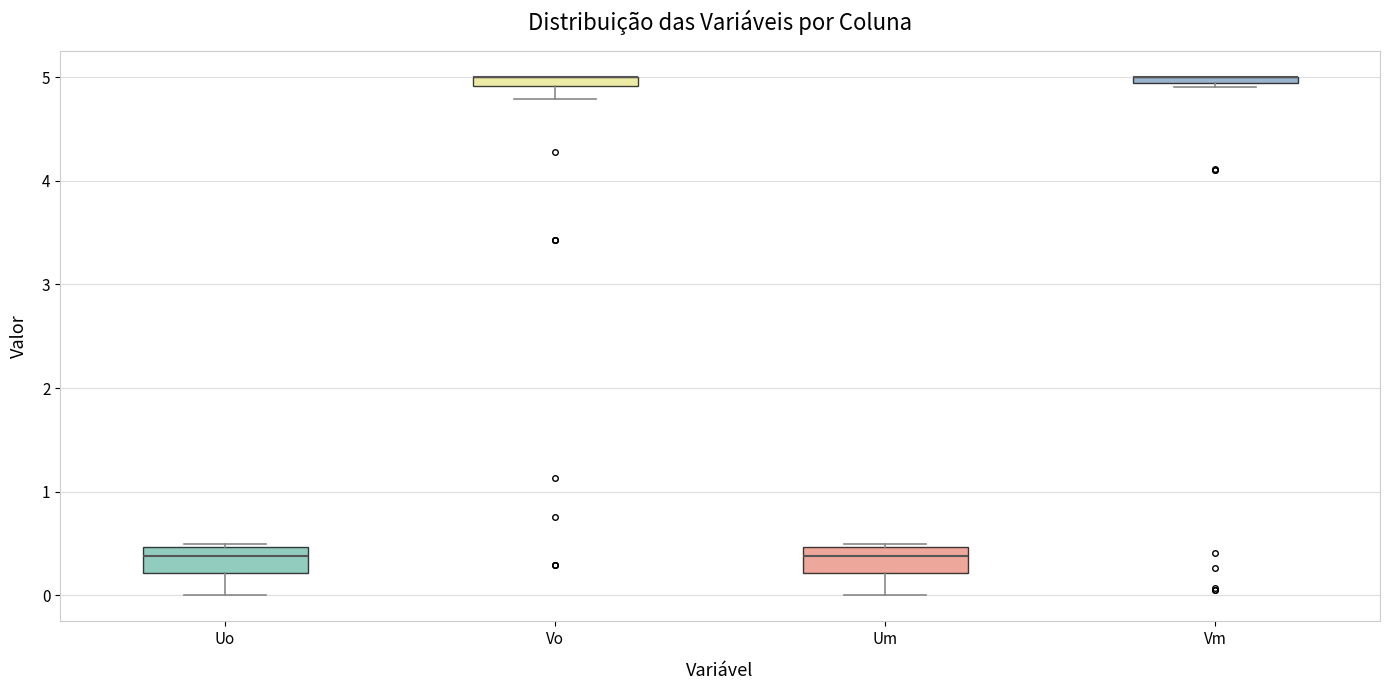

Where is the lower edge of the box for Vm on the y-axis? The values are not printed on the chart, so give them approximately, as read against the axis.

4.9